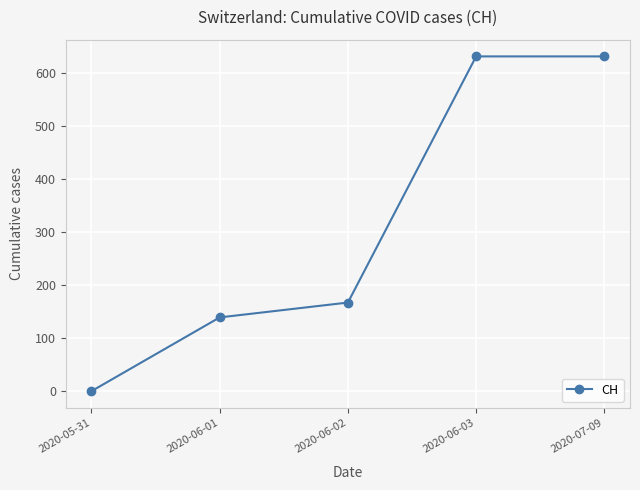

What value does the data have at 2020-06-02, to the nearest 50?

150